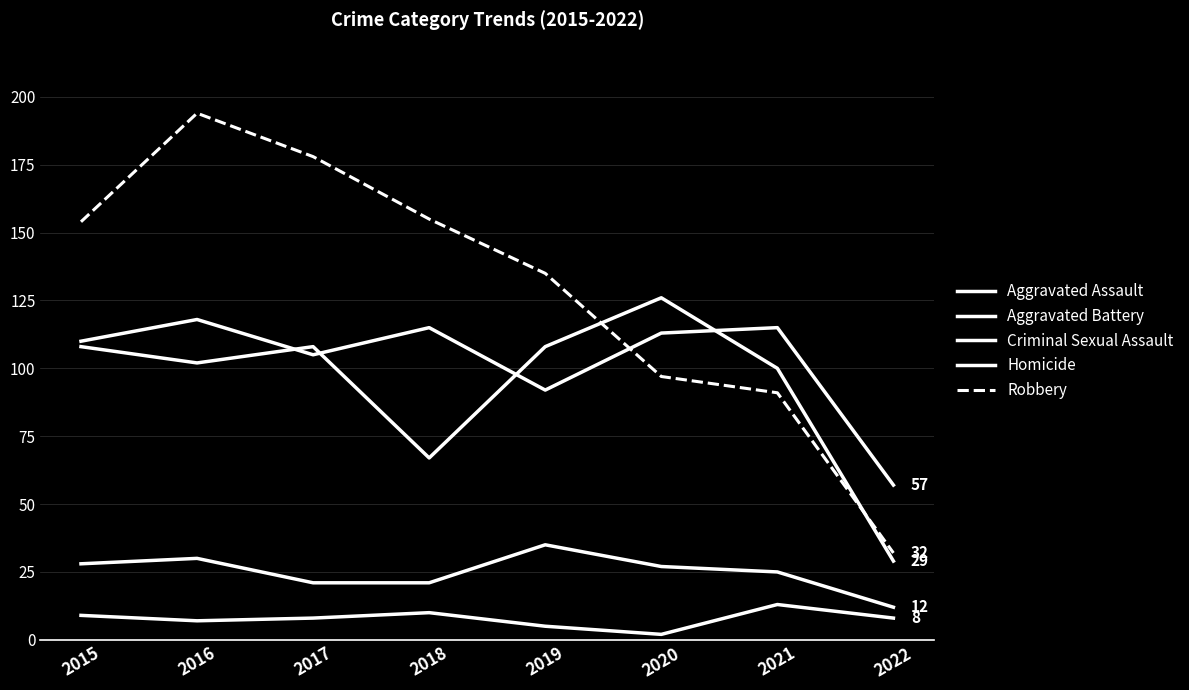

How many values in the Aggravated Battery series are below 108?

4